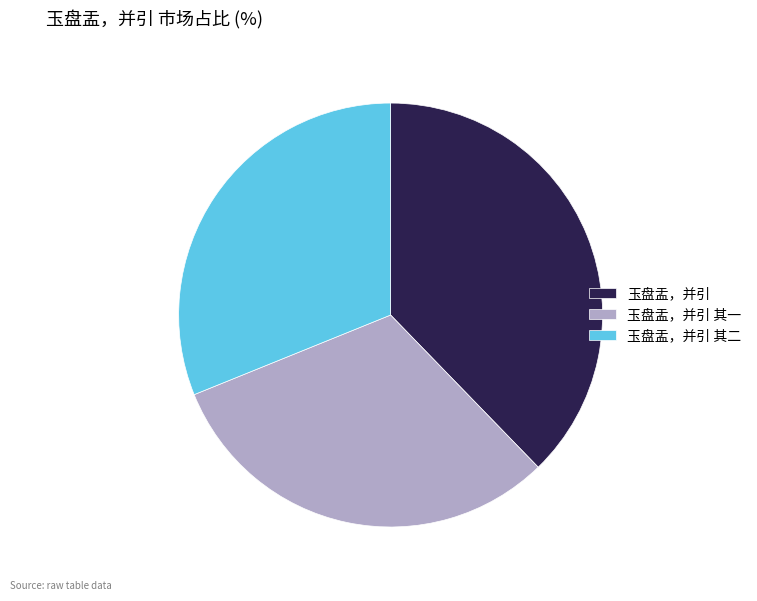

True or false: 玉盘盂，并引 其二 accounts for 31% of the total.

True